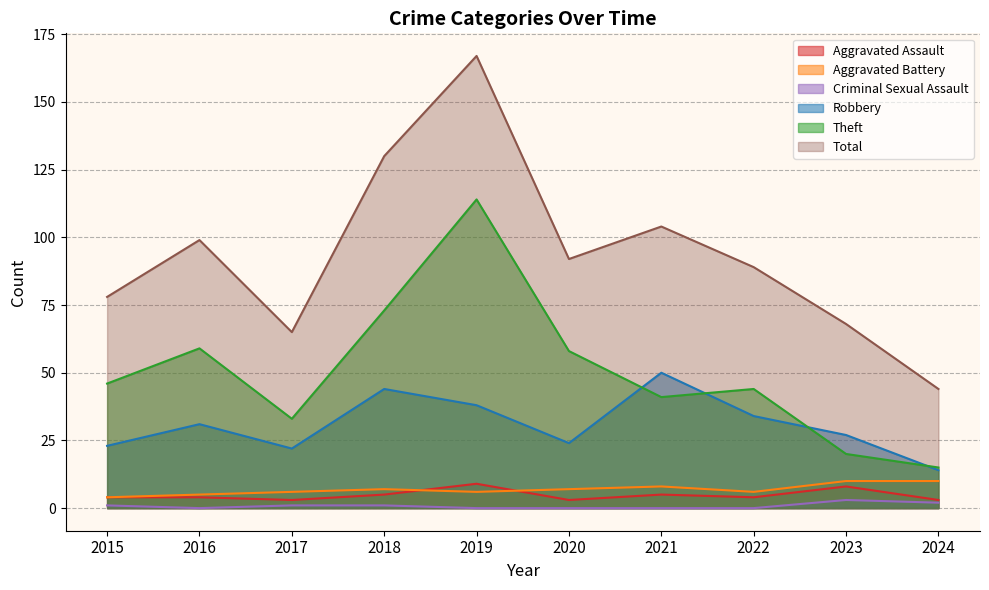

Does the chart have visible grid lines?

Yes